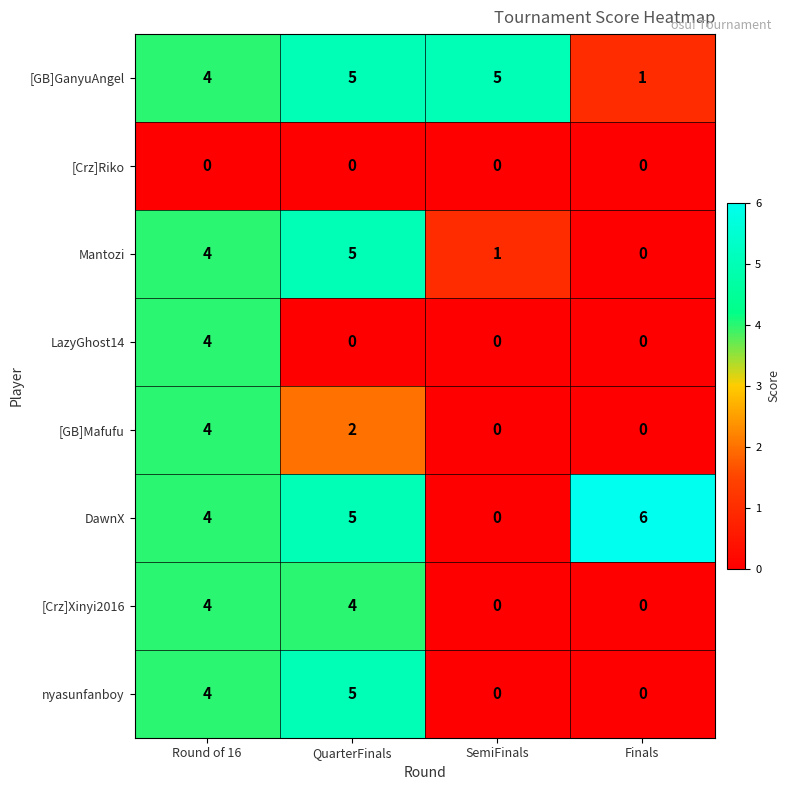

Rank the categories by Mantozi value from highest to lowest.

QuarterFinals, Round of 16, SemiFinals, Finals